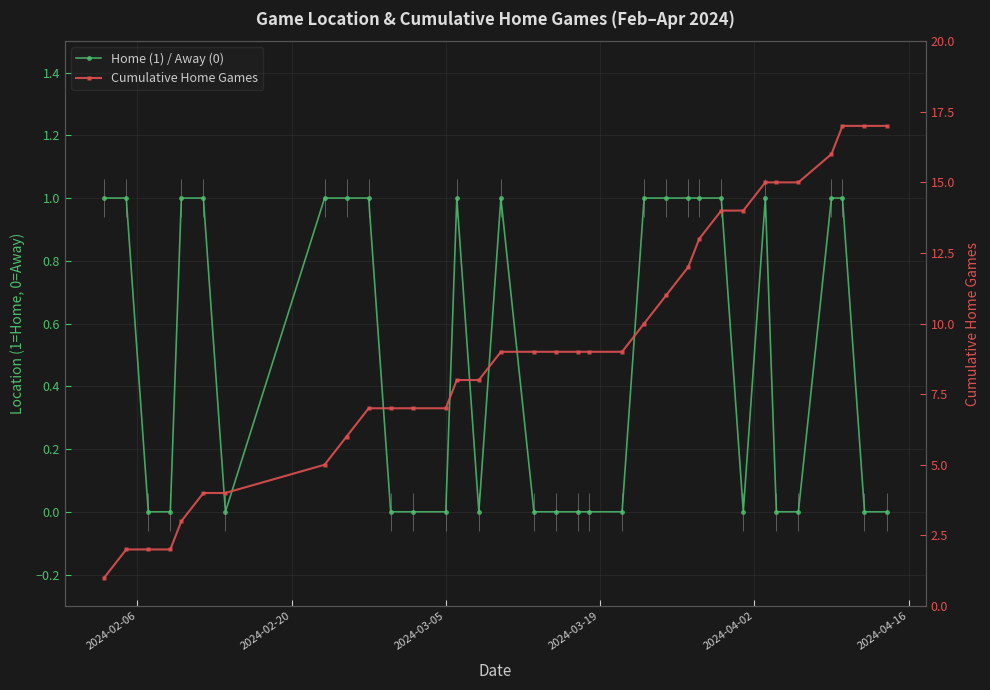

How many data points in Cumulative Home Games are above 9?

13